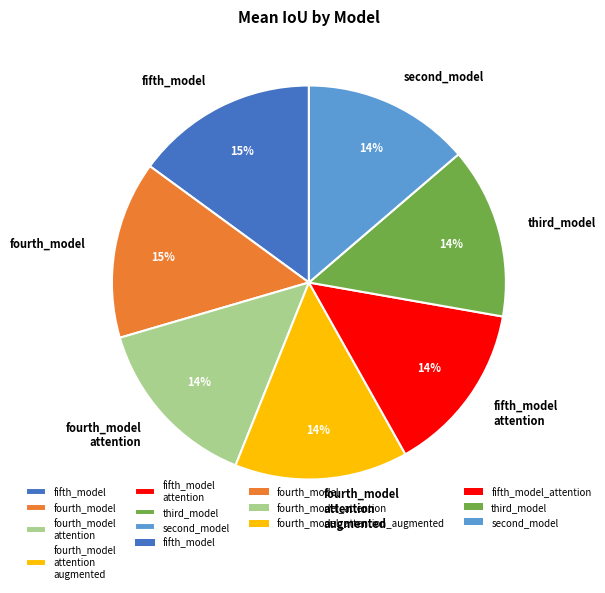

Is there any slice that represents more than half of the pie?

No